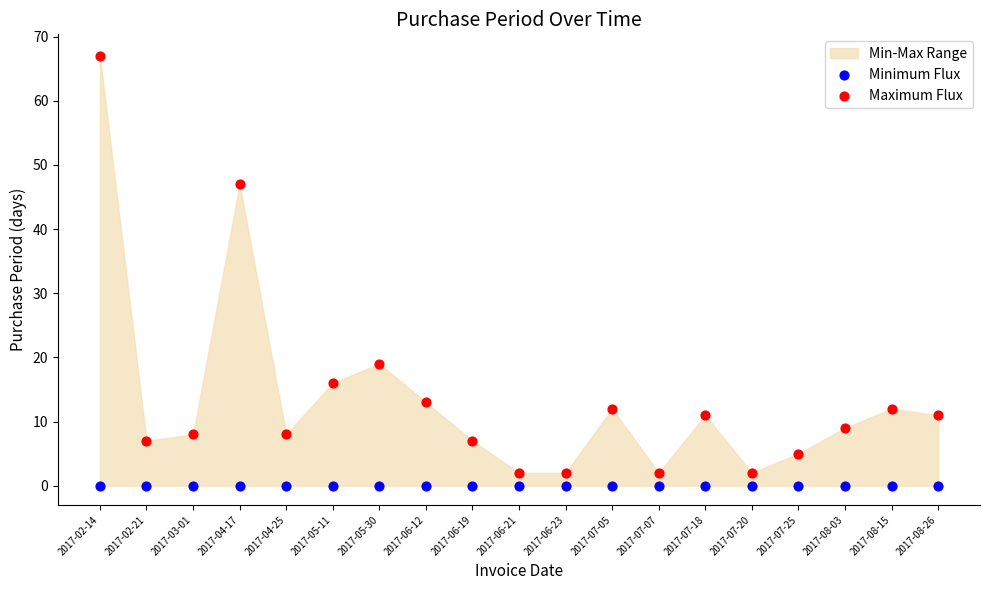

Which series reaches the maximum Y coordinate?

Maximum Flux